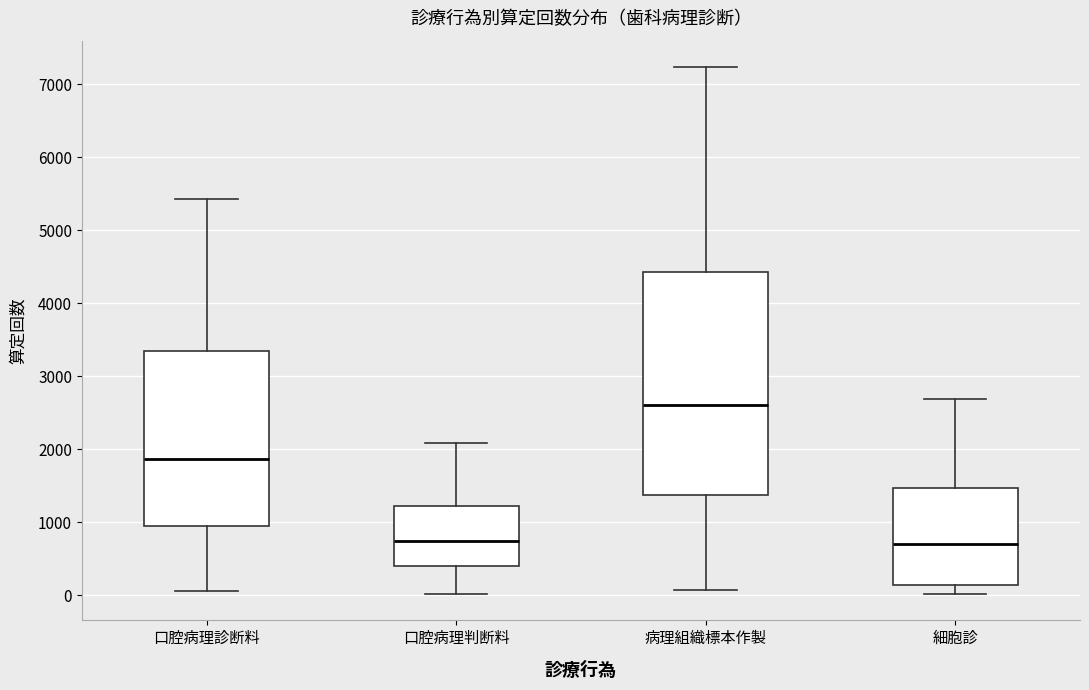

Which box is the tallest, from its lower edge to its upper edge?

病理組織標本作製